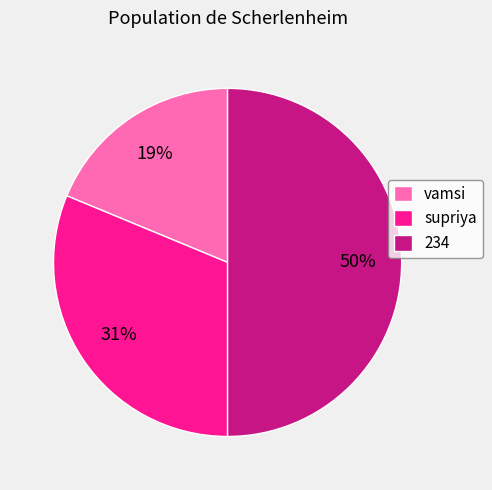

Rank the categories by value from highest to lowest.

234, supriya, vamsi